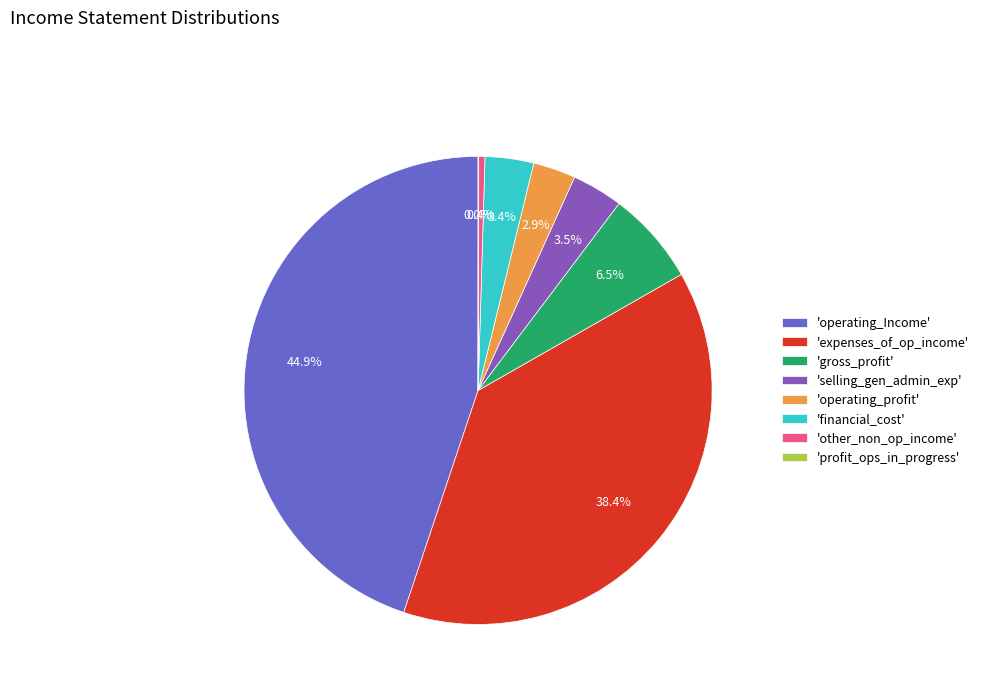

Does any single category account for the majority?

No